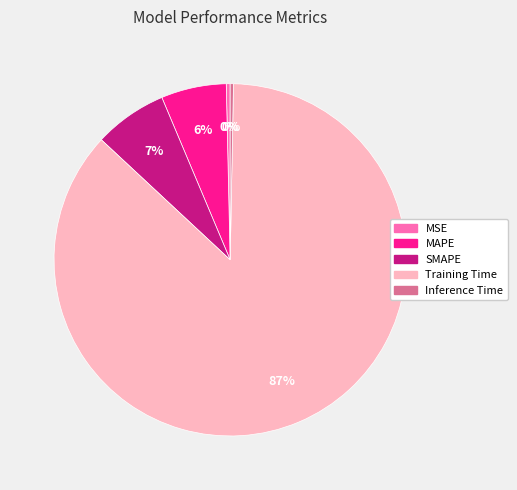

To the nearest percent, what percentage of the pie is Training Time?

87%